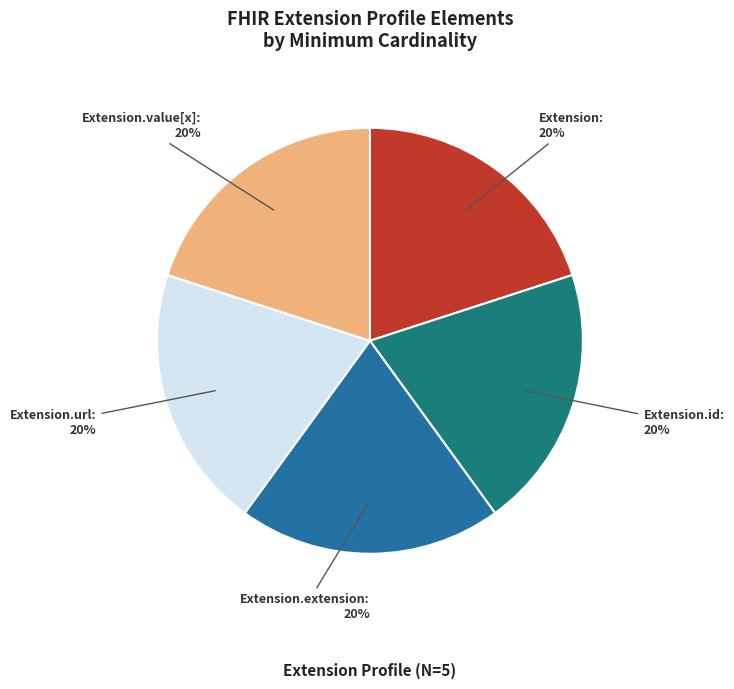

How many slices are in this pie chart?

5